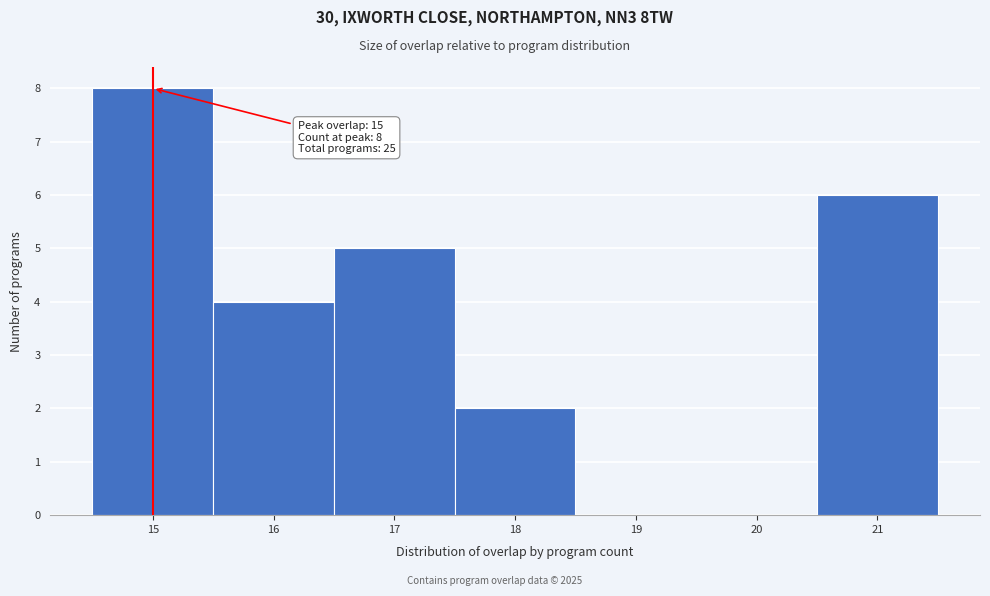

Over which range of the x-axis is the bar tallest?

14.5 to 15.5